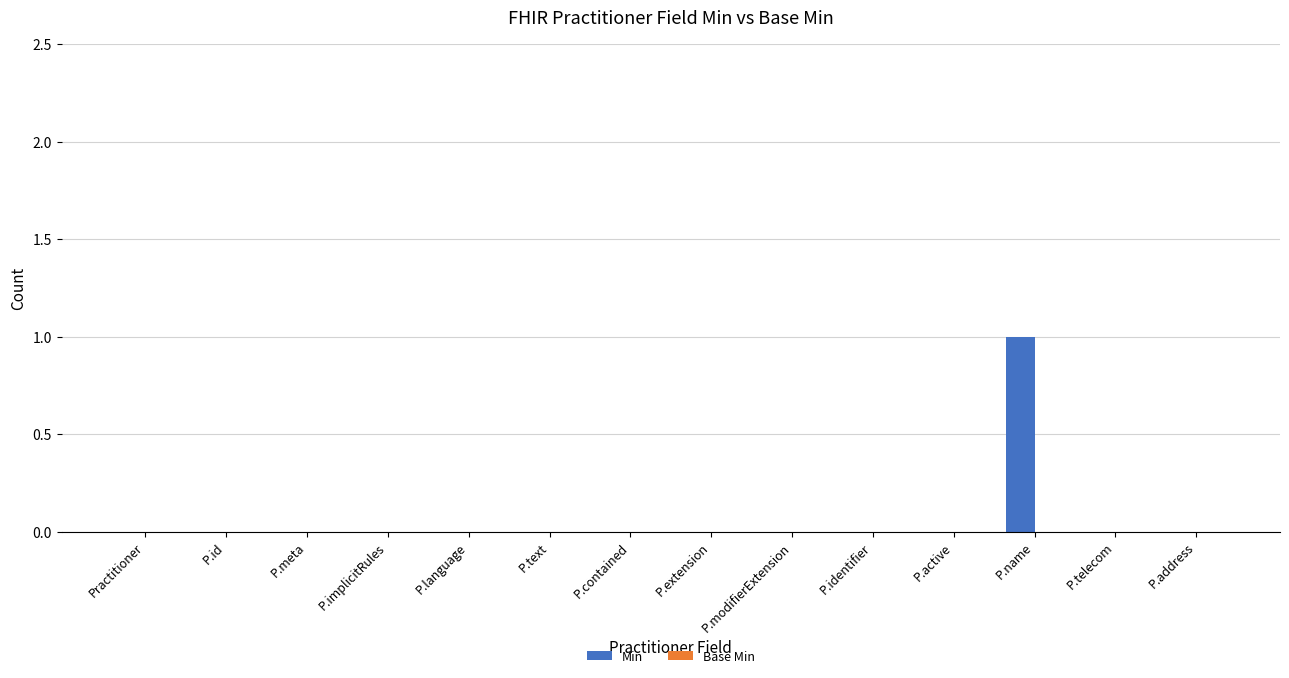

At which category does the chart reach its peak across all series?

P.name